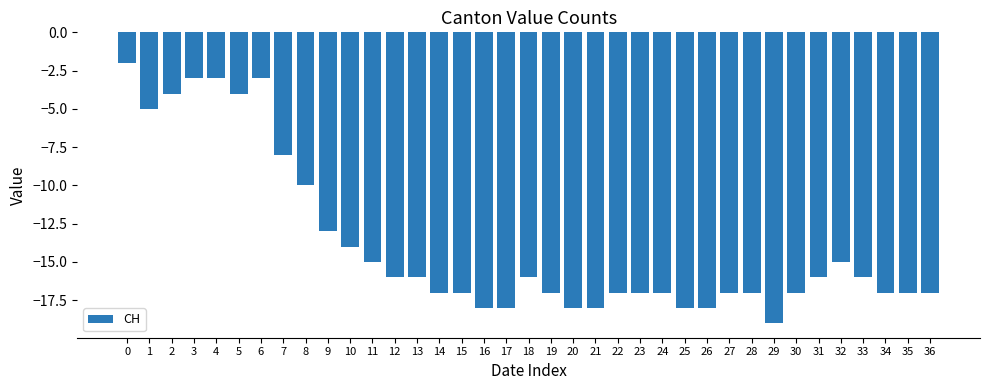

The chart shows a value of -16 at 12. True or false?

True